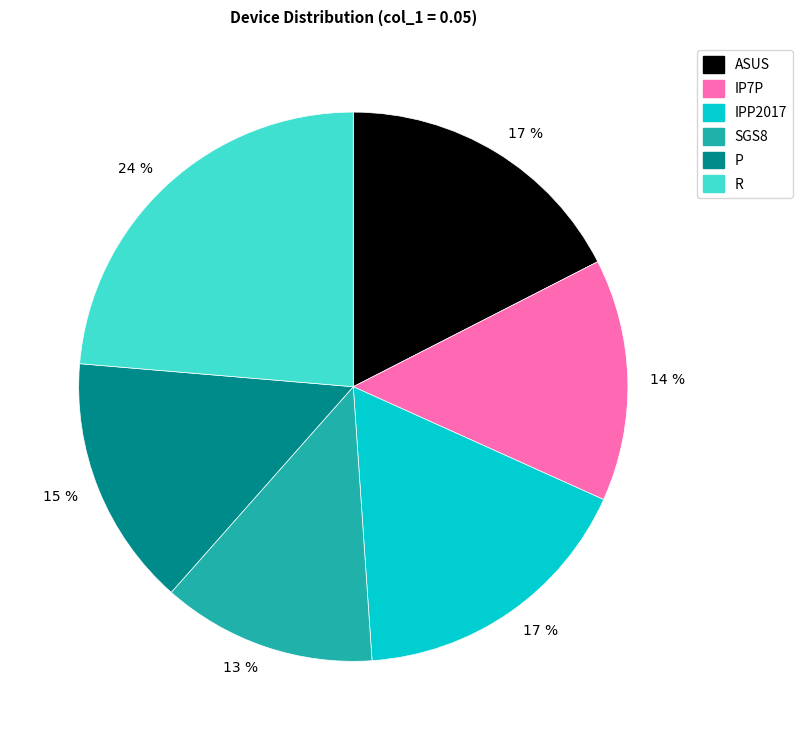

Is there a majority slice in this chart?

No